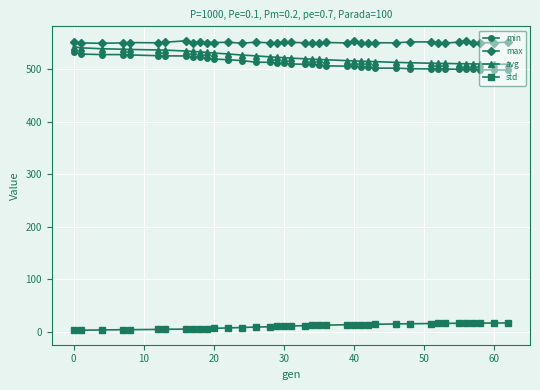

What are all the series names shown in the legend?

min, max, avg, std